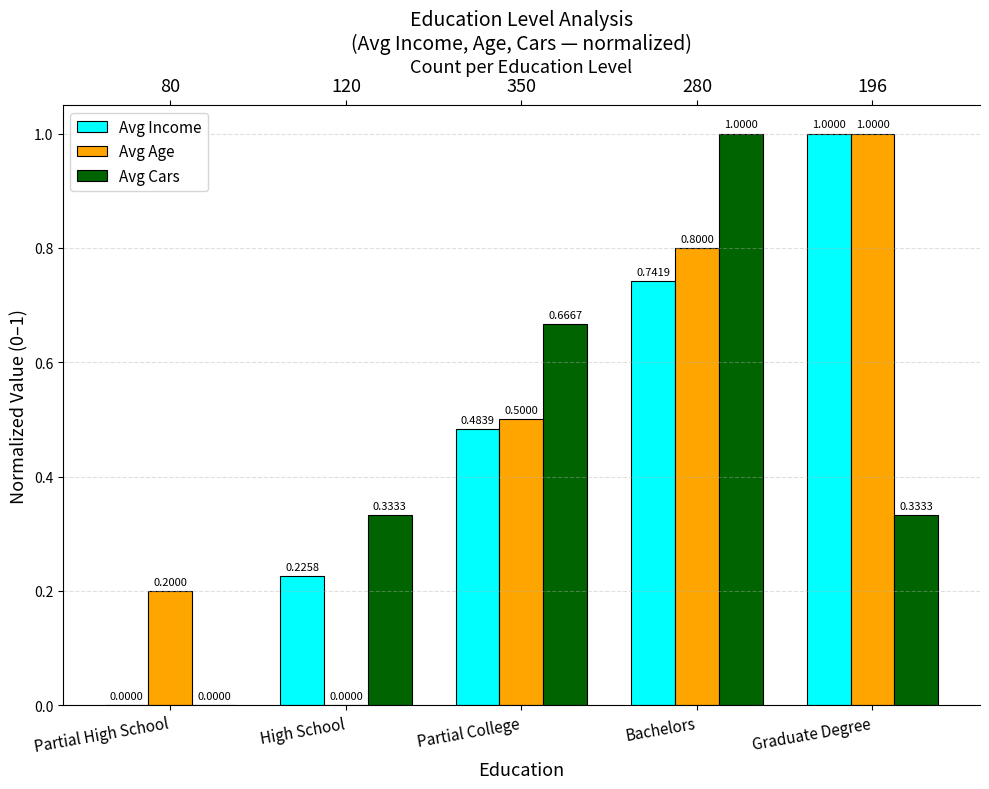

Which series has the largest total across all categories?

Avg Age